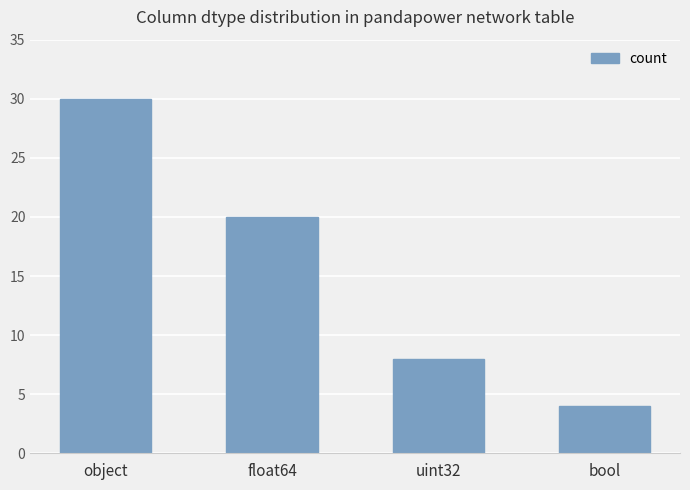

Rank the categories by value from highest to lowest.

object, float64, uint32, bool